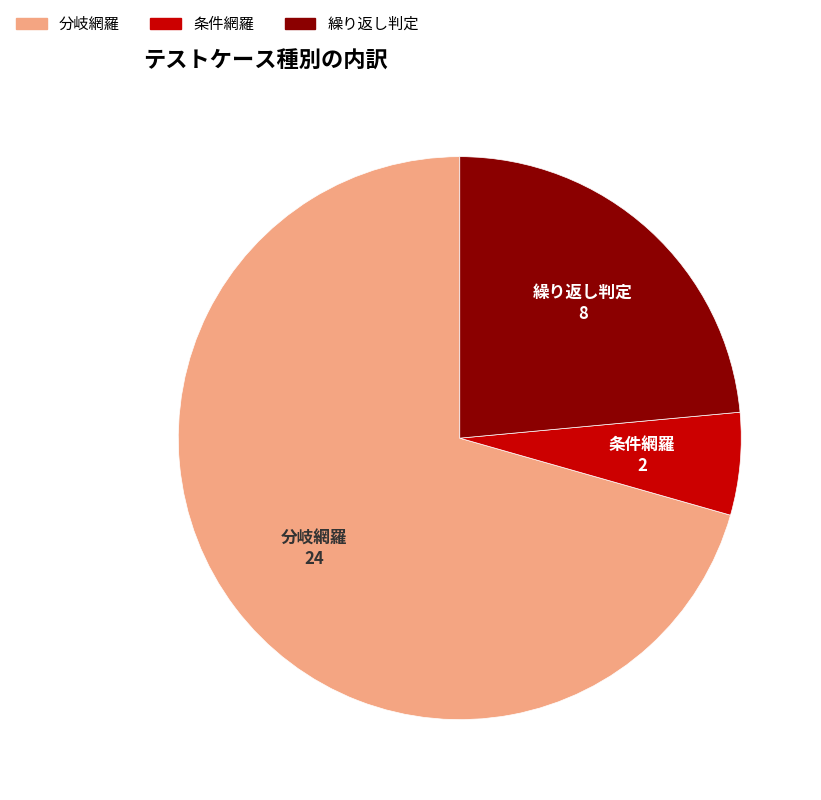

Between 分岐網羅 and 条件網羅, which is larger?

分岐網羅